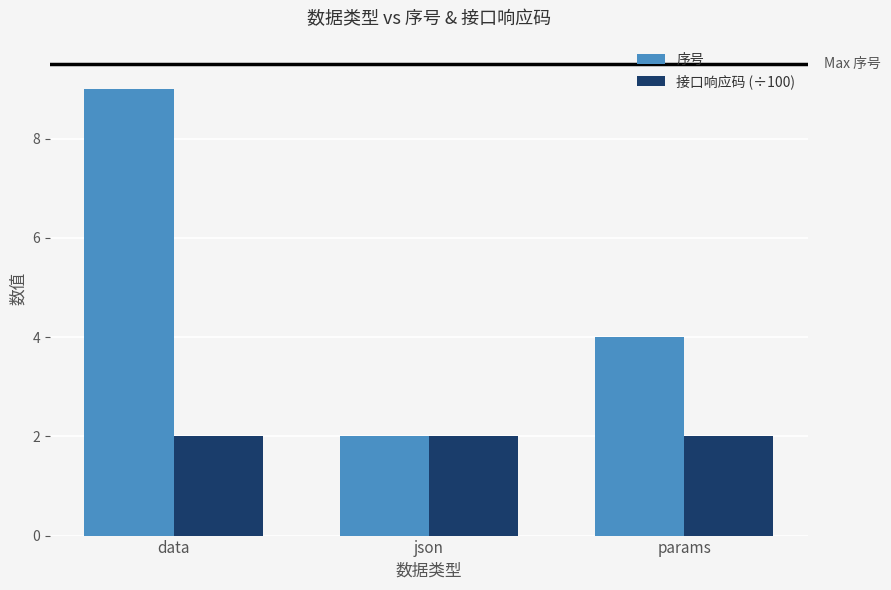

At params, list the series in order from largest to smallest.

序号, 接口响应码 (÷100)